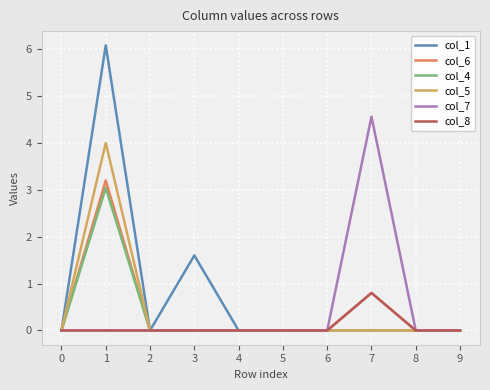

How many lines are shown in the chart?

6